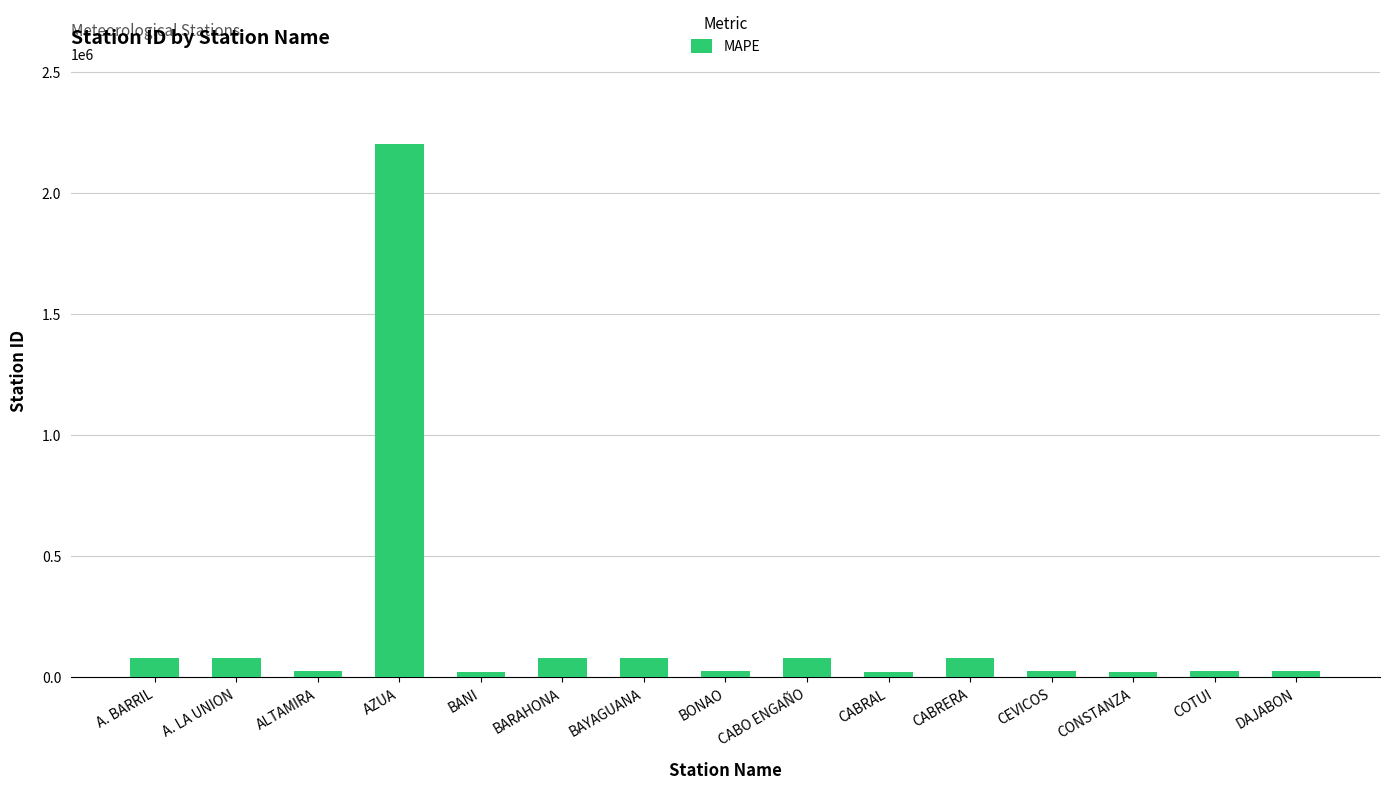

What is the sum of all values?

2858181